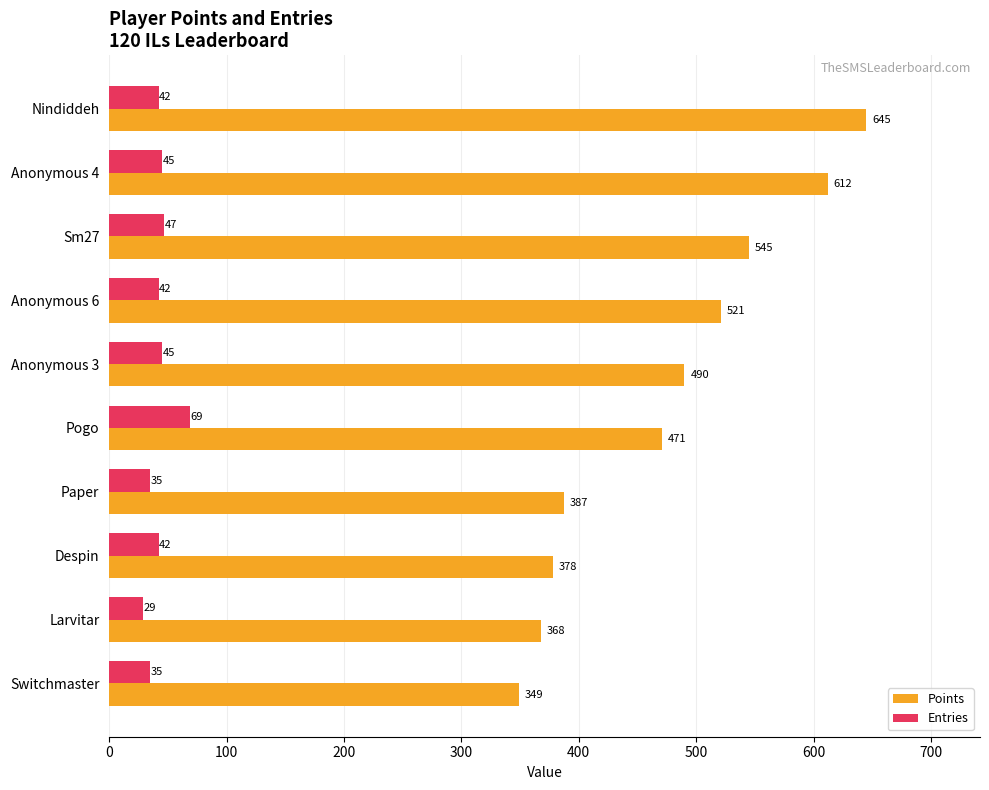

Rank the series by their maximum value, from lowest to highest.

Entries, Points